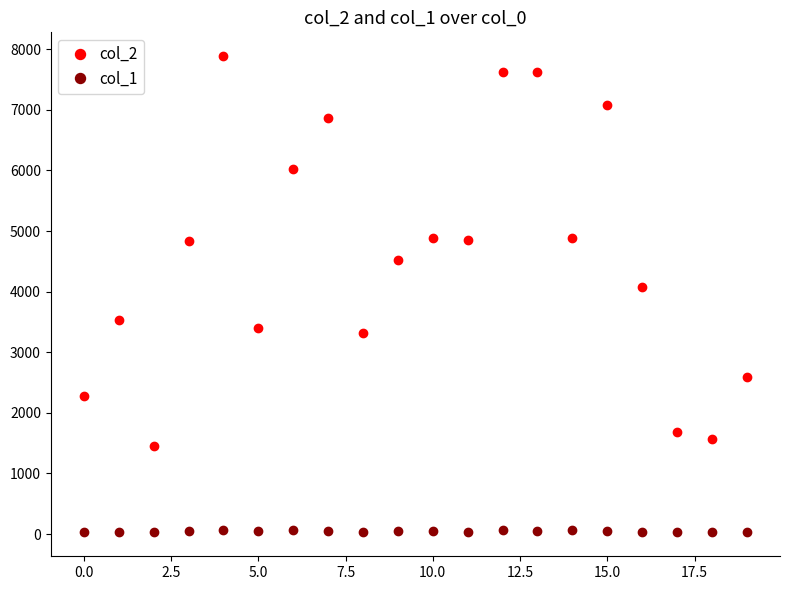

True or false: col_1 has more than 1 points higher than both neighbors.

True